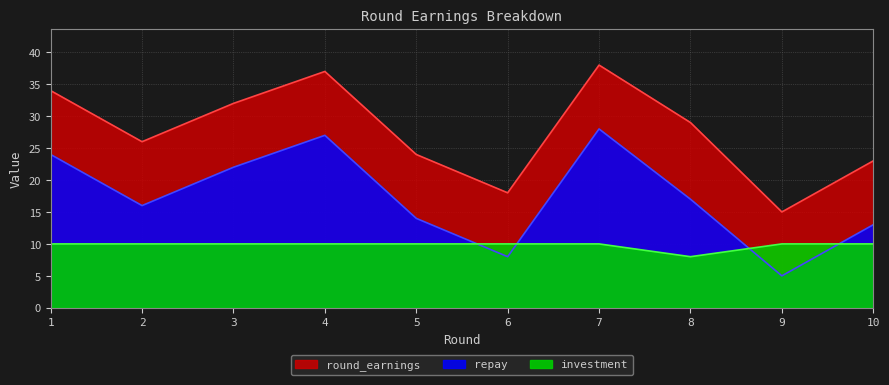

How many times do repay and investment cross each other?

4